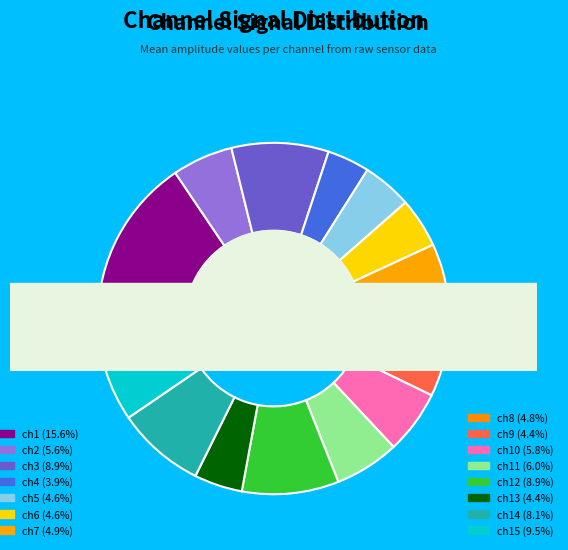

To the nearest percent, what portion does ch4 represent?

4%